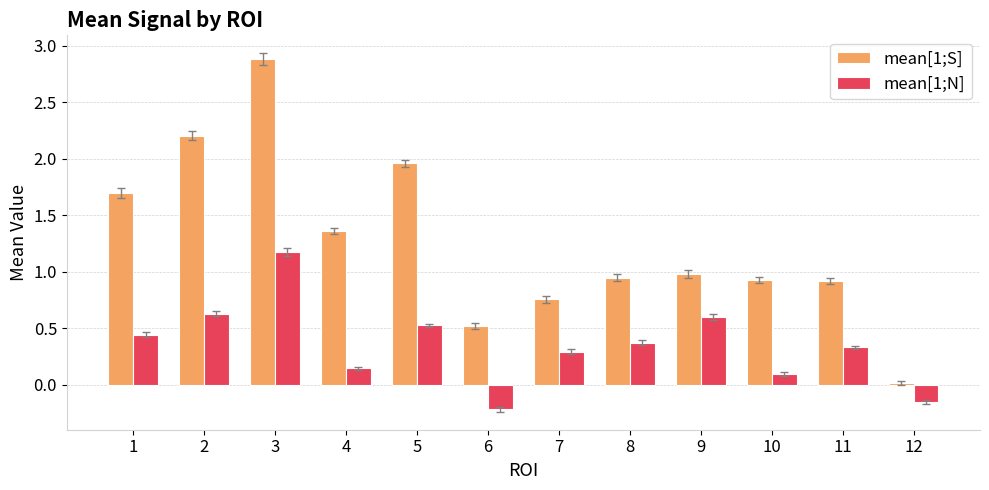

What are all the series names shown in the legend?

mean[1;S], mean[1;N]